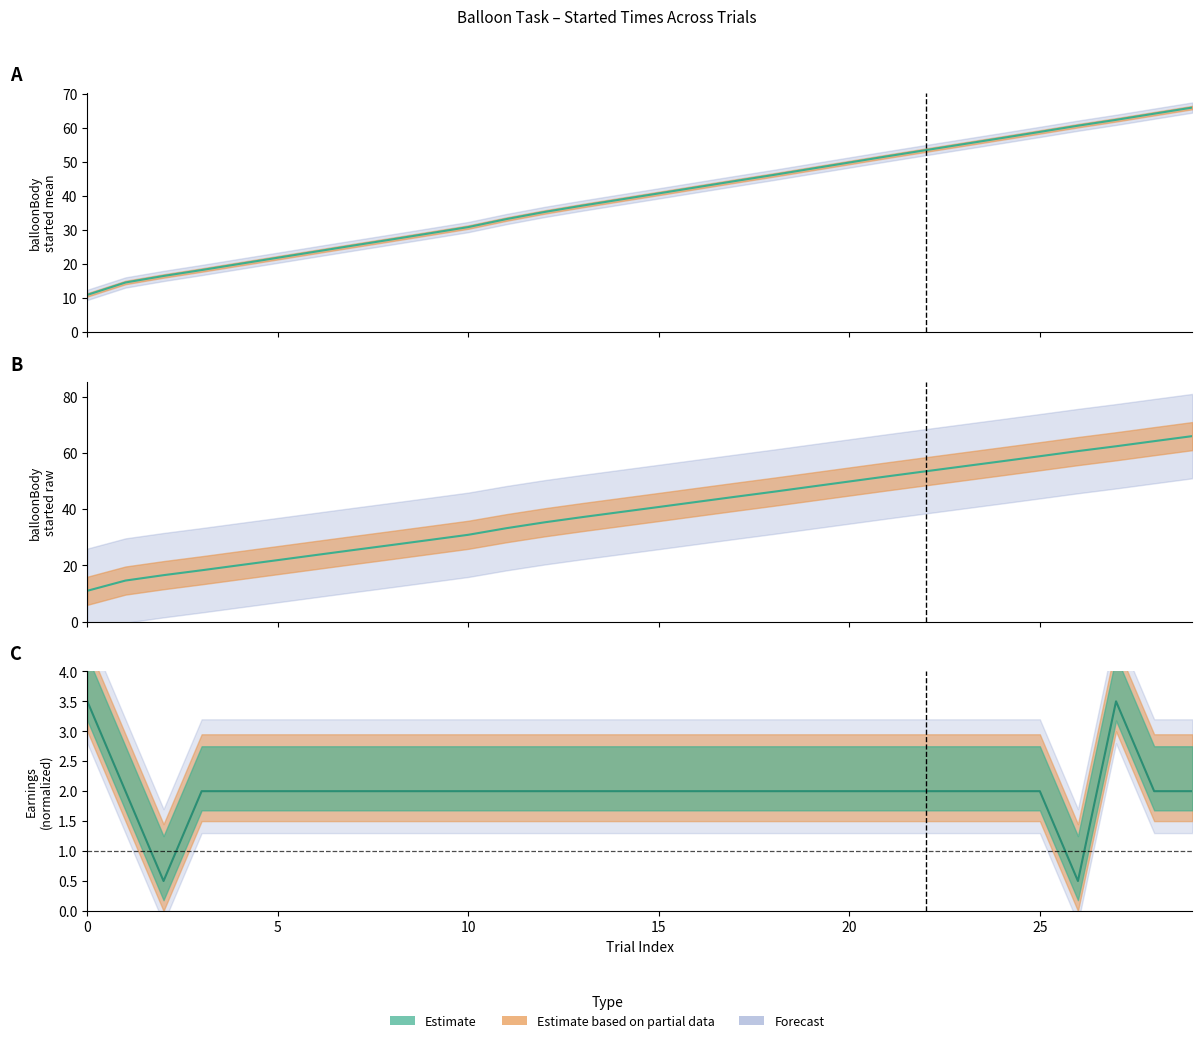

The value at 15 is 40.7. True or false?

True